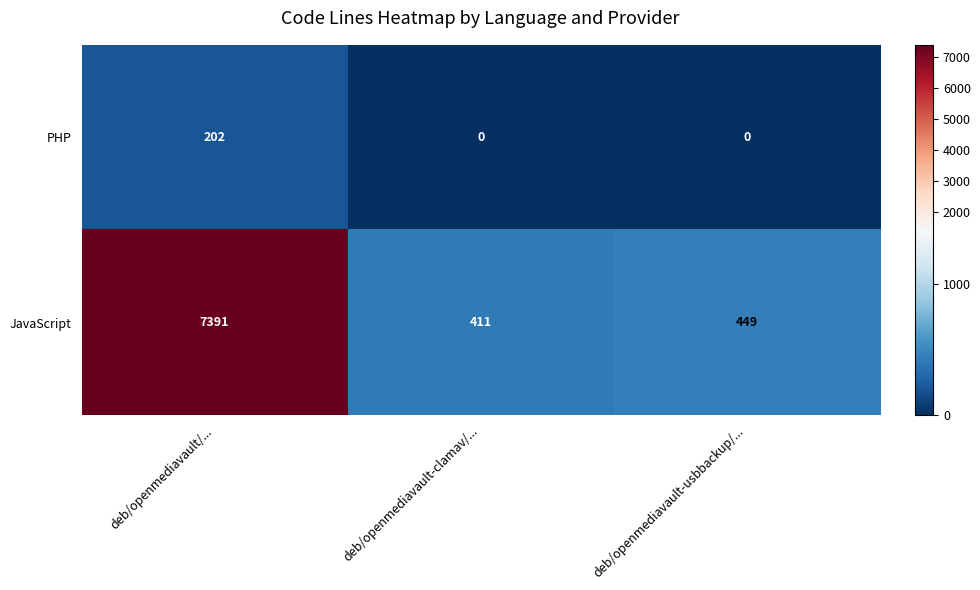

Which series has the widest spread of values?

JavaScript